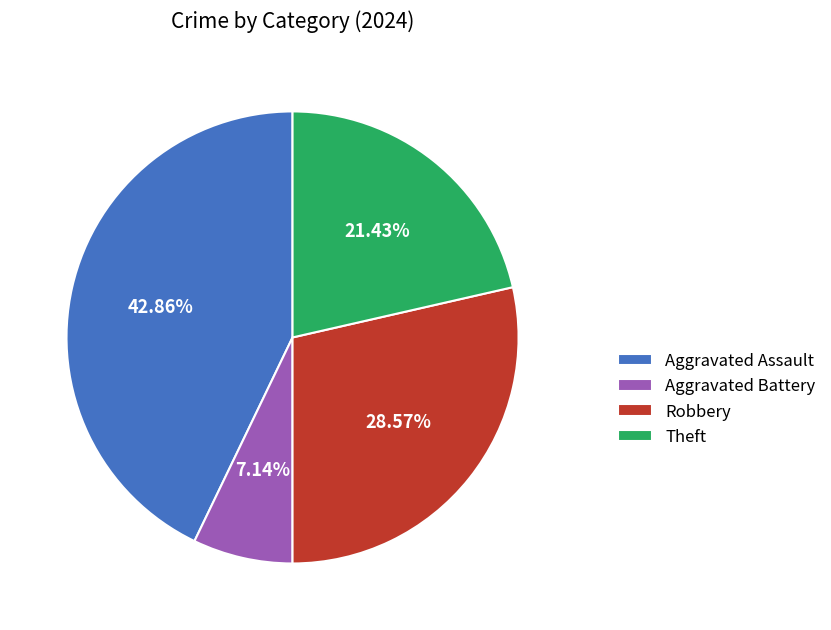

How many segments does this pie chart have?

4